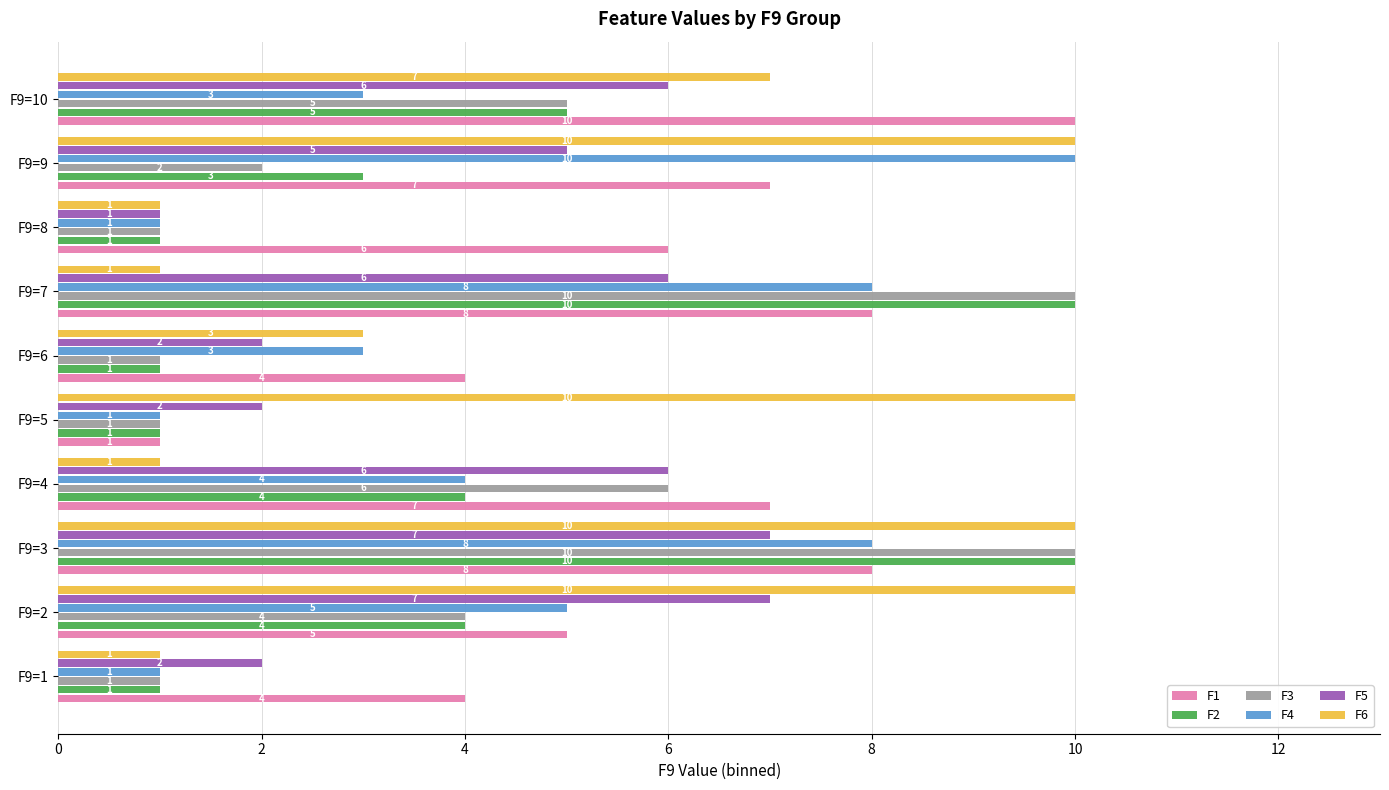

Count the F6 values in the range 1 to 10.

10